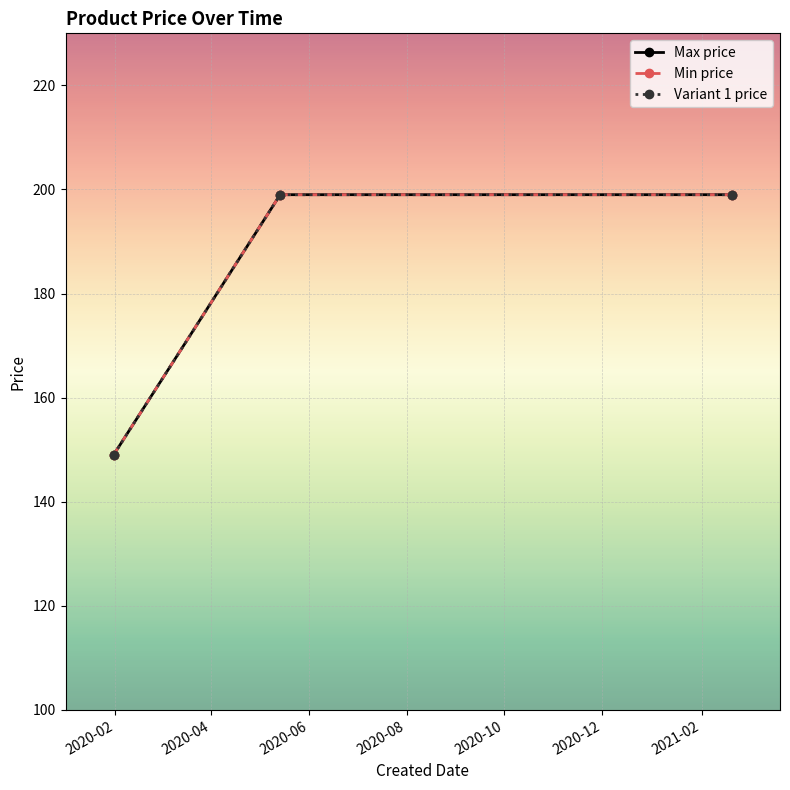

What is the difference between the maximum and minimum values in the Min price series?

50